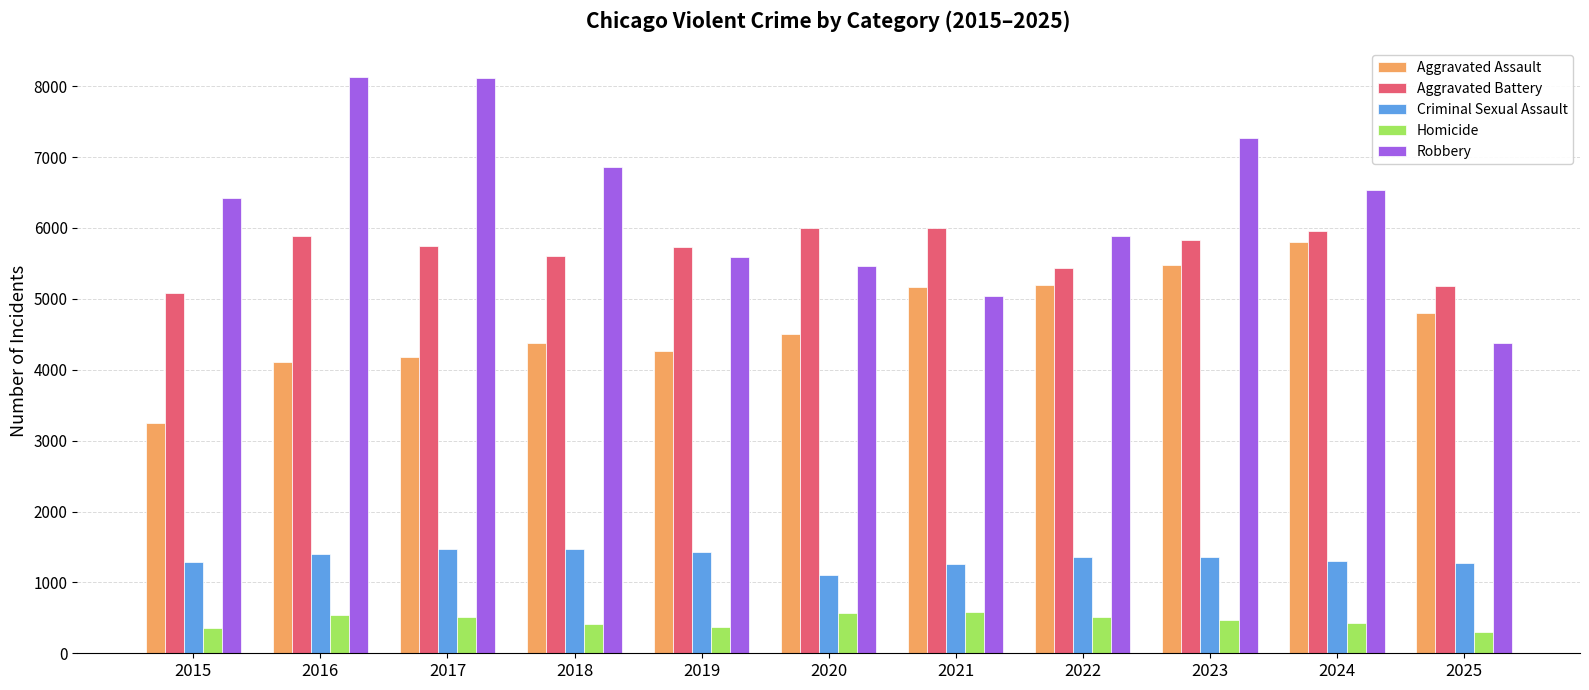

The value of Criminal Sexual Assault at 2020 is 1731. True or false?

False